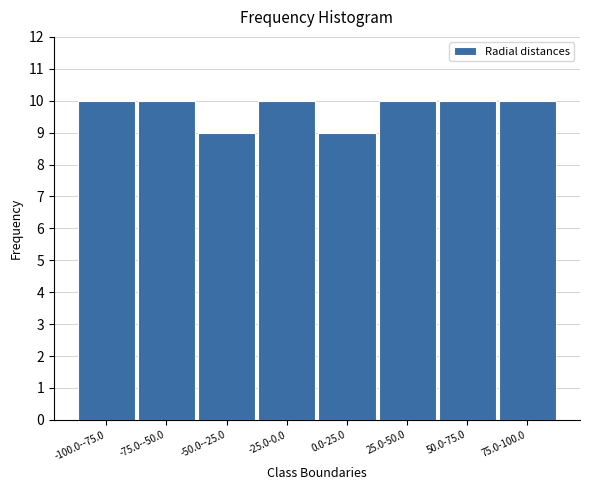

Reading right to left, extract all data points from this chart.

10	10	10	9	10	9	10	10